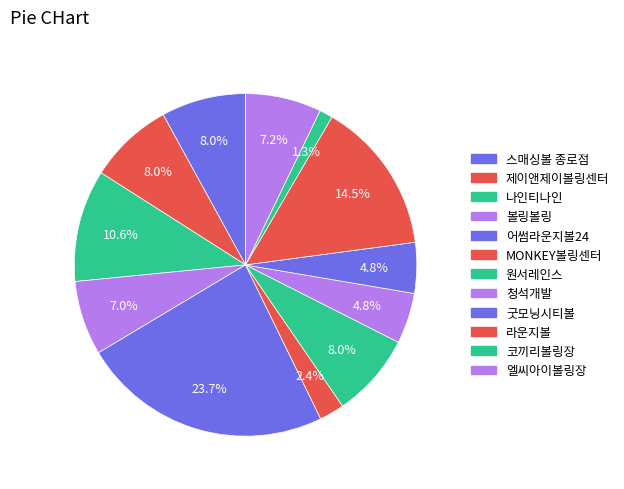

Approximately how many times larger is the value at 볼링볼링 compared to 나인티나인?

0.7